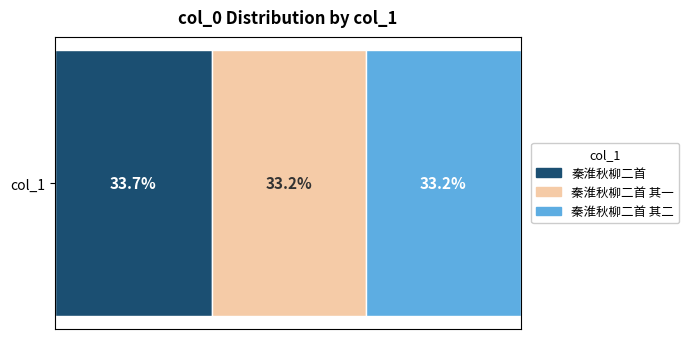

What are all the series names shown in the legend?

秦淮秋柳二首, 秦淮秋柳二首 其一, 秦淮秋柳二首 其二